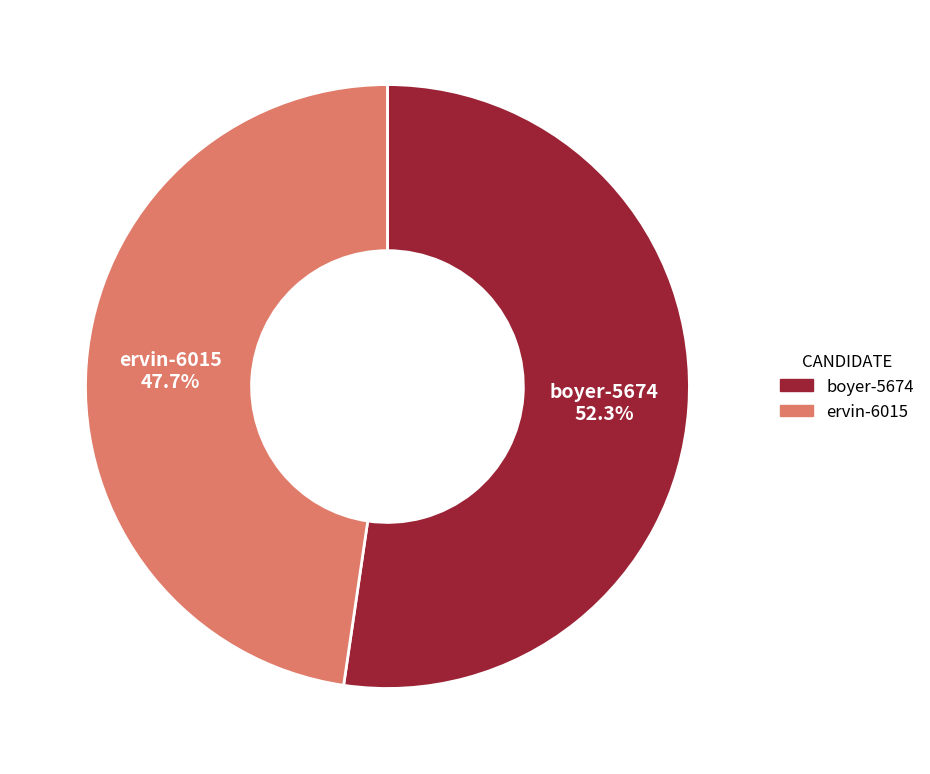

Approximately how many times larger is the value at ervin-6015 compared to boyer-5674?

0.9